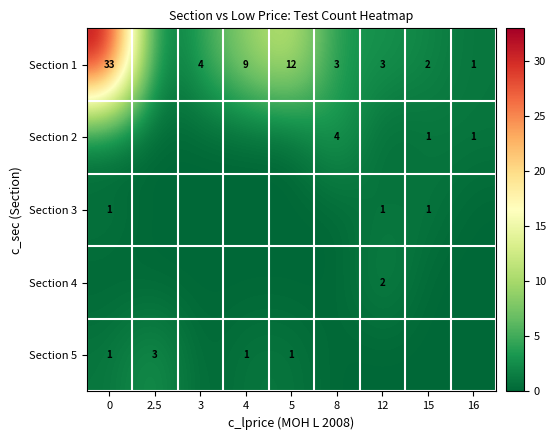

The Section 3 series shows 1 at 15. True or false?

True